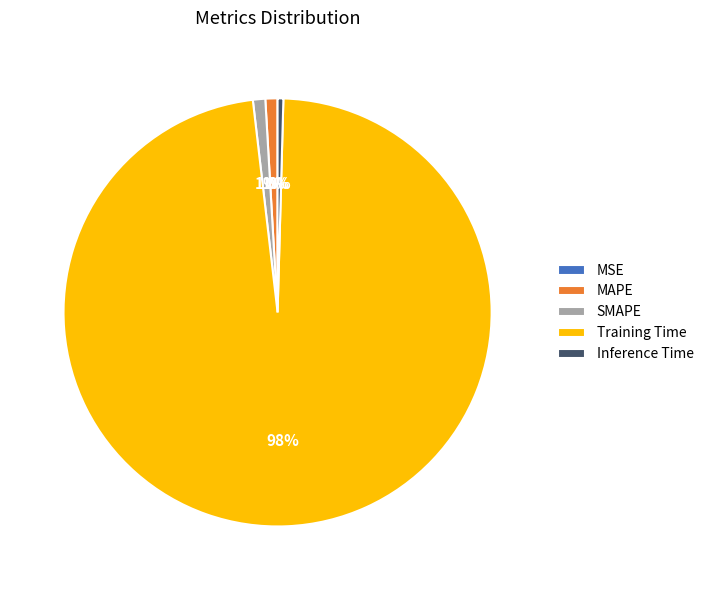

To the nearest percent, what is the average slice percentage?

20%